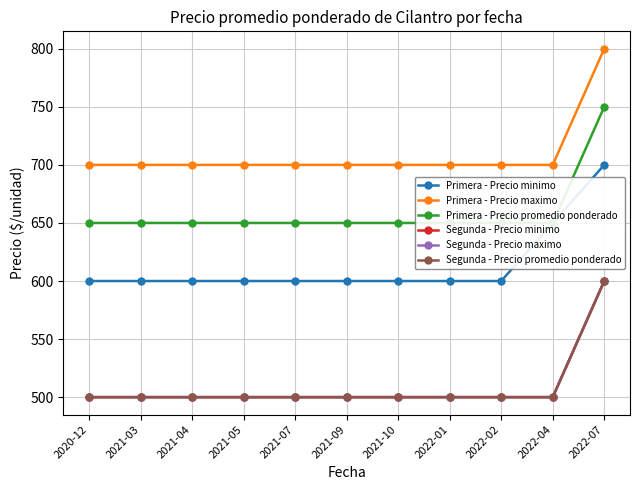

What is the greatest value displayed?

800